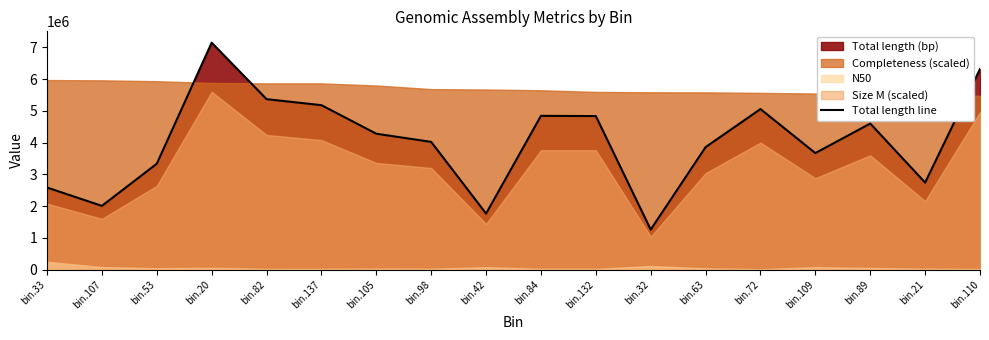

What is the label of the 18th point from the left?

bin.110